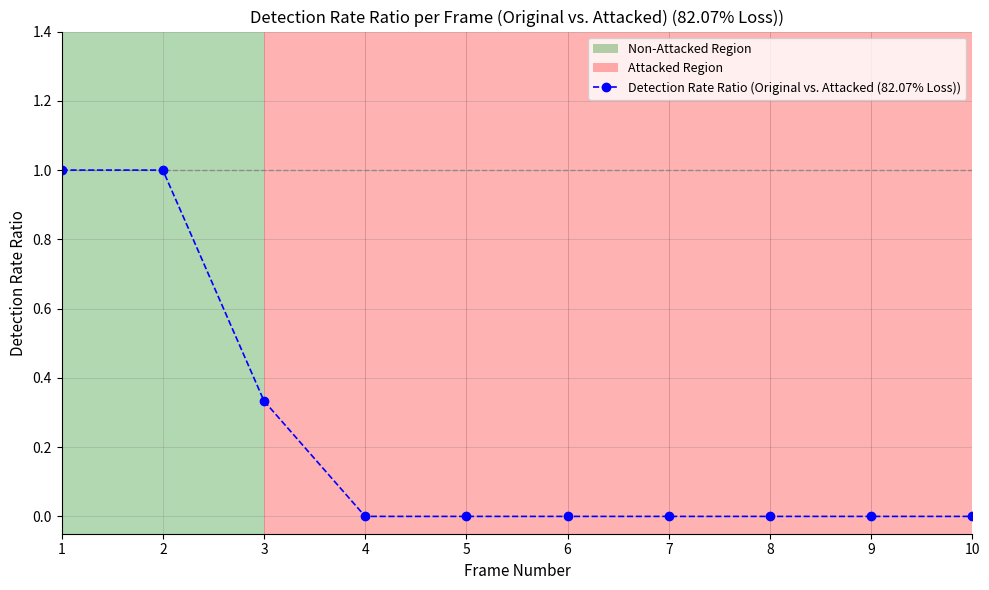

What is the difference between the values at 2 and 5?

1.0